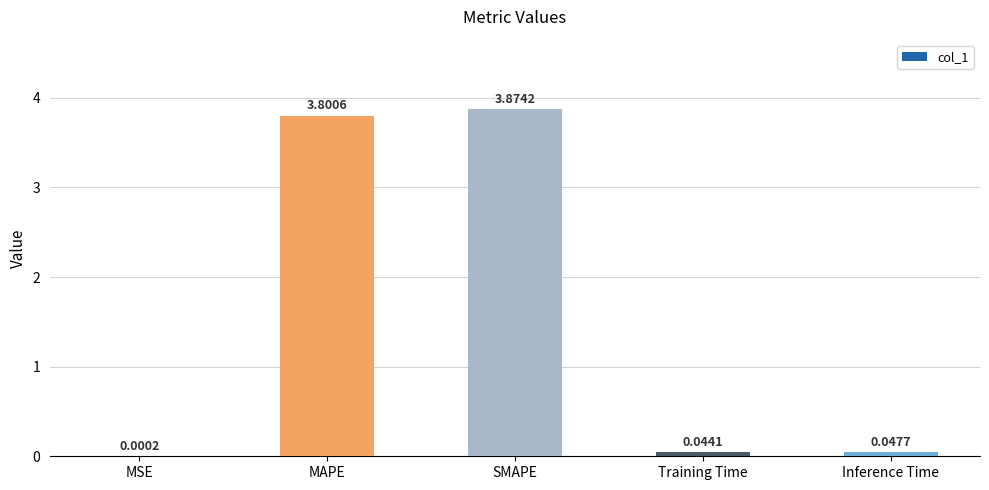

At which category does the chart reach its peak across all series?

SMAPE